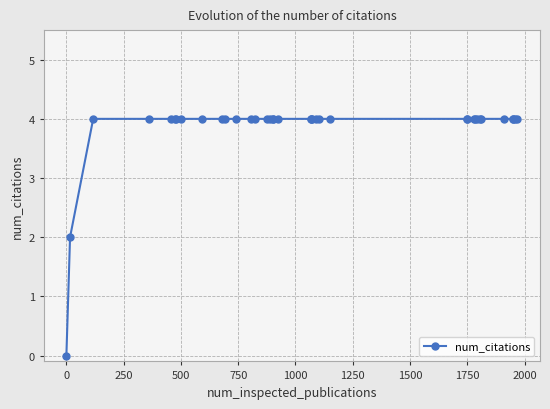

Reading left to right, transcribe all the data shown in this chart.

0	2	4	4	4	4	4	4	4	4	4	4	4	4	4	4	4	4	4	4	4	4	4	4	4	4	4	4	4	4	4	4	4	4	4	4	4